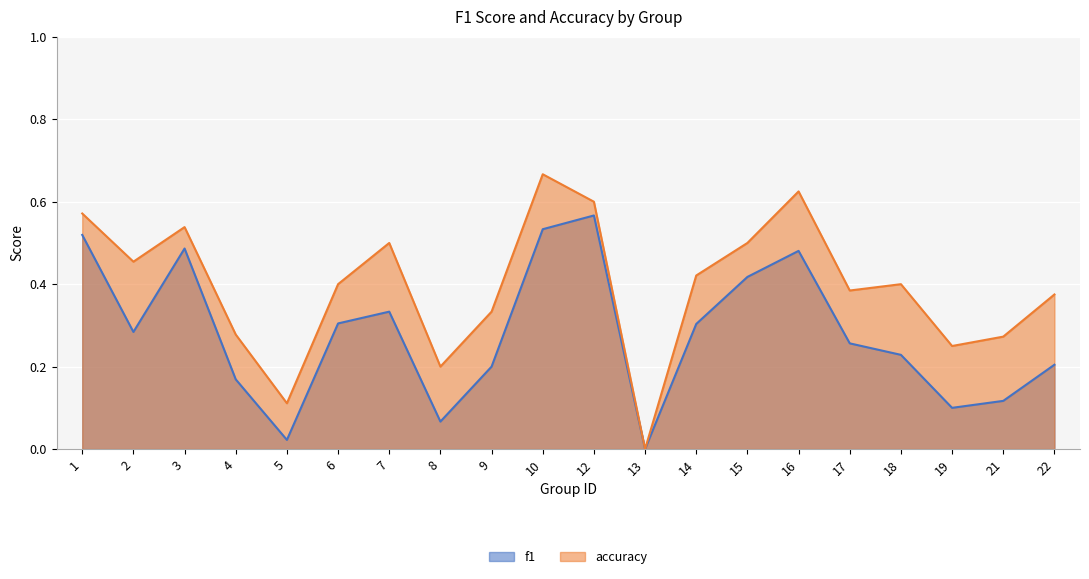

At which label is accuracy closest to 0?

13